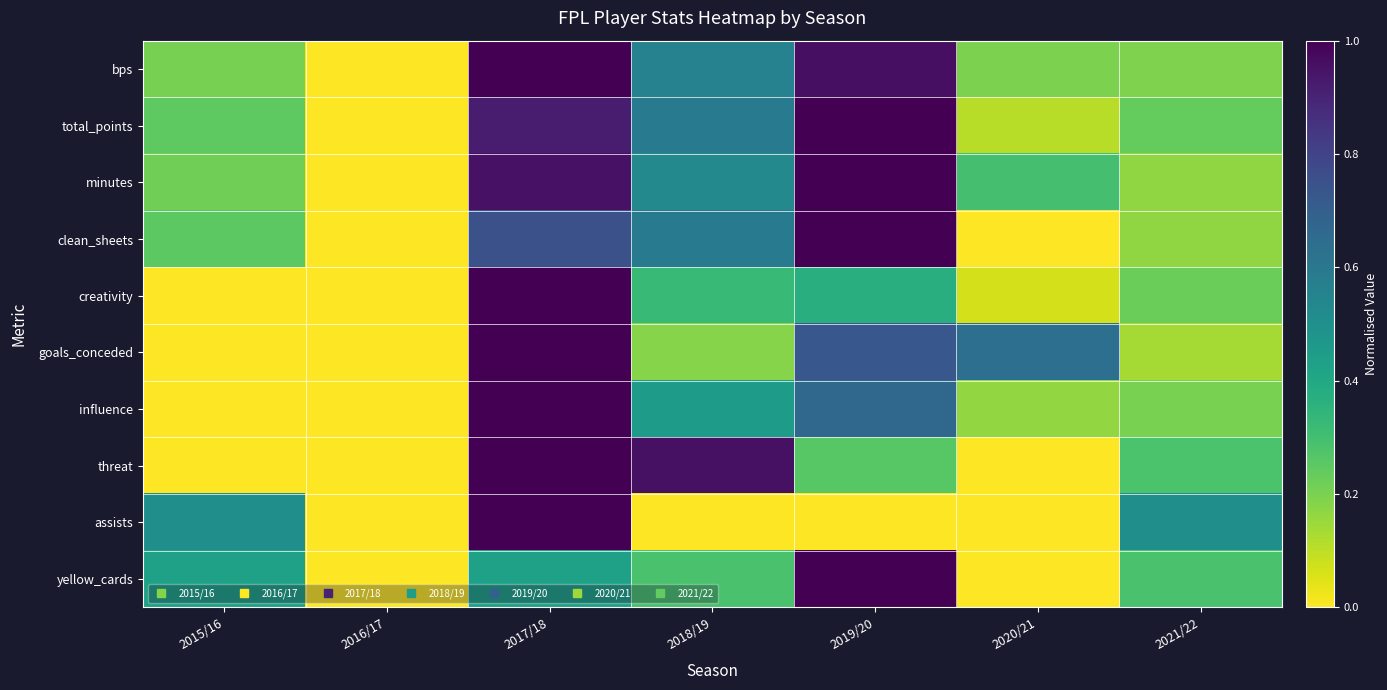

Count the number of categories in the chart.

7